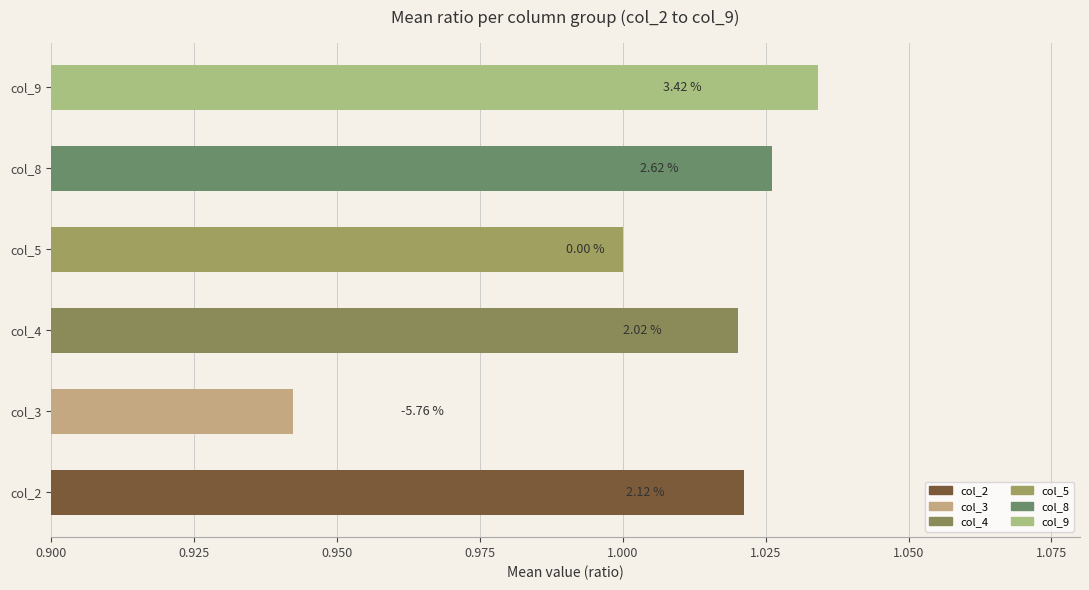

How many bars are there in total?

6